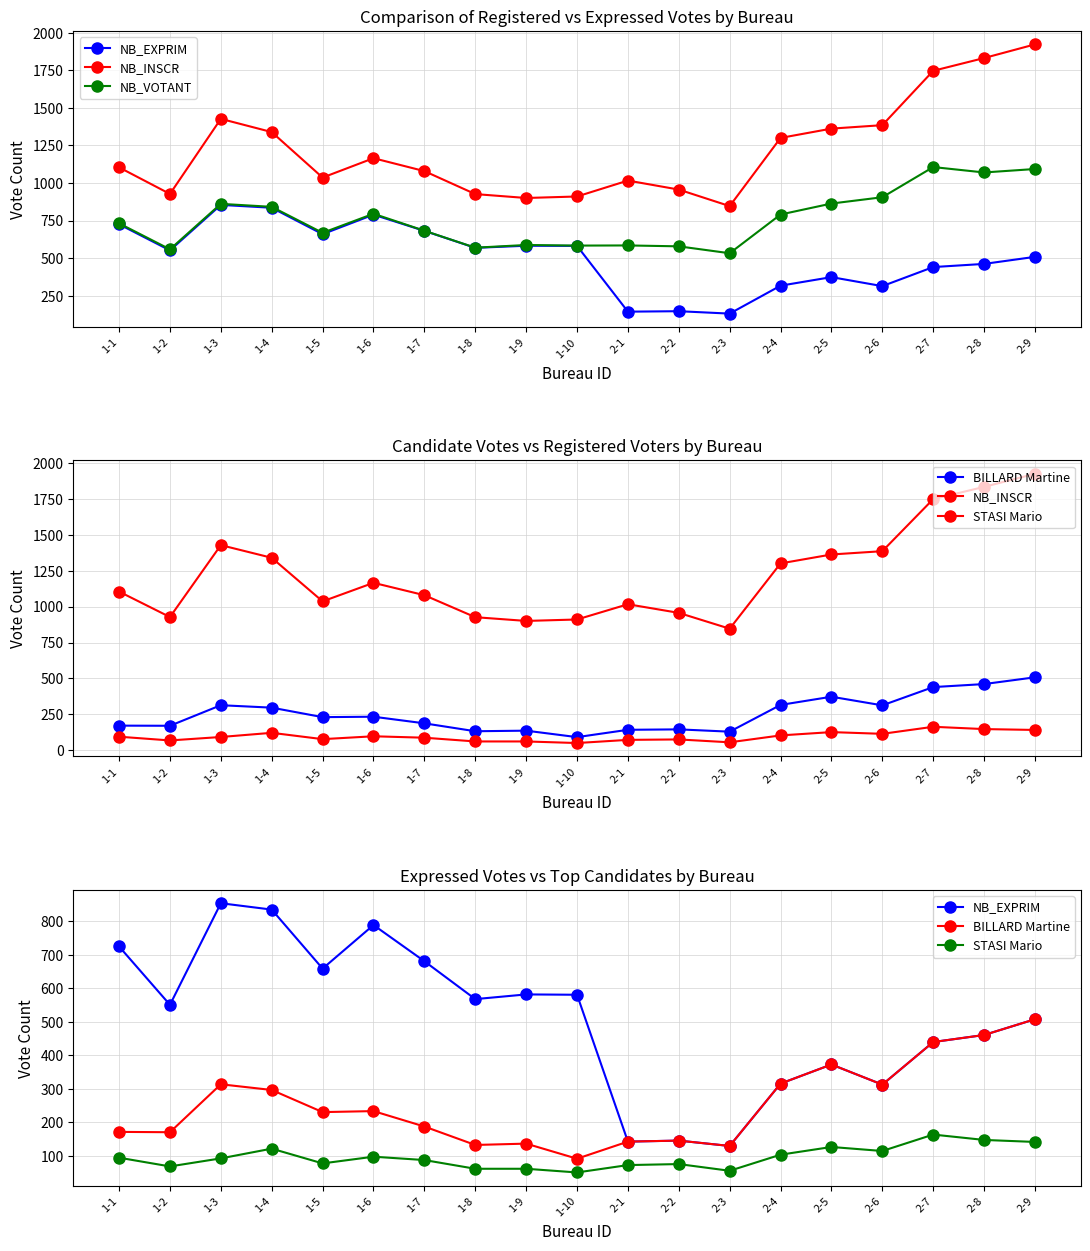

Does the chart have visible grid lines?

Yes